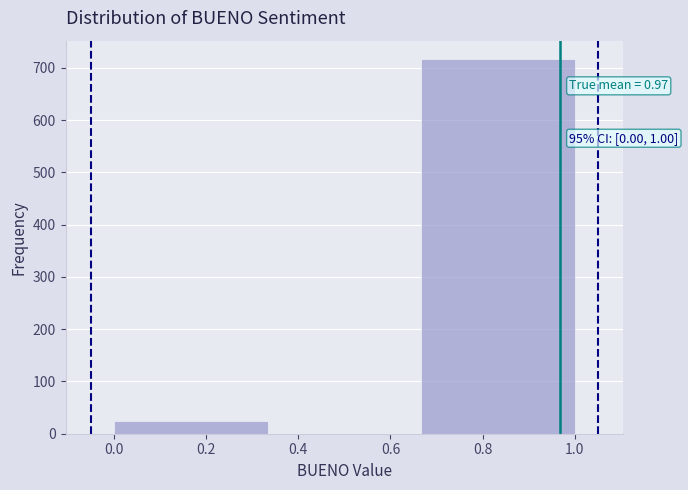

Which range on the x-axis has the tallest bar?

0.66 to 1.00